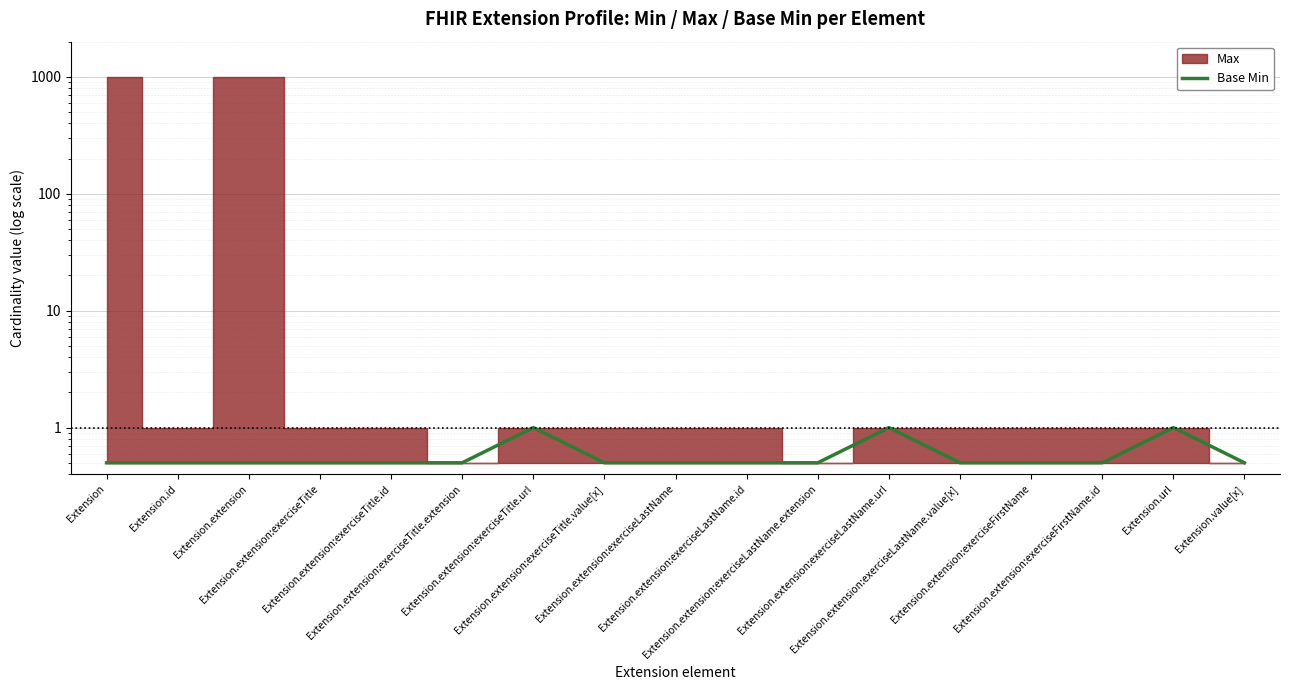

What is the smallest value displayed?

0.5